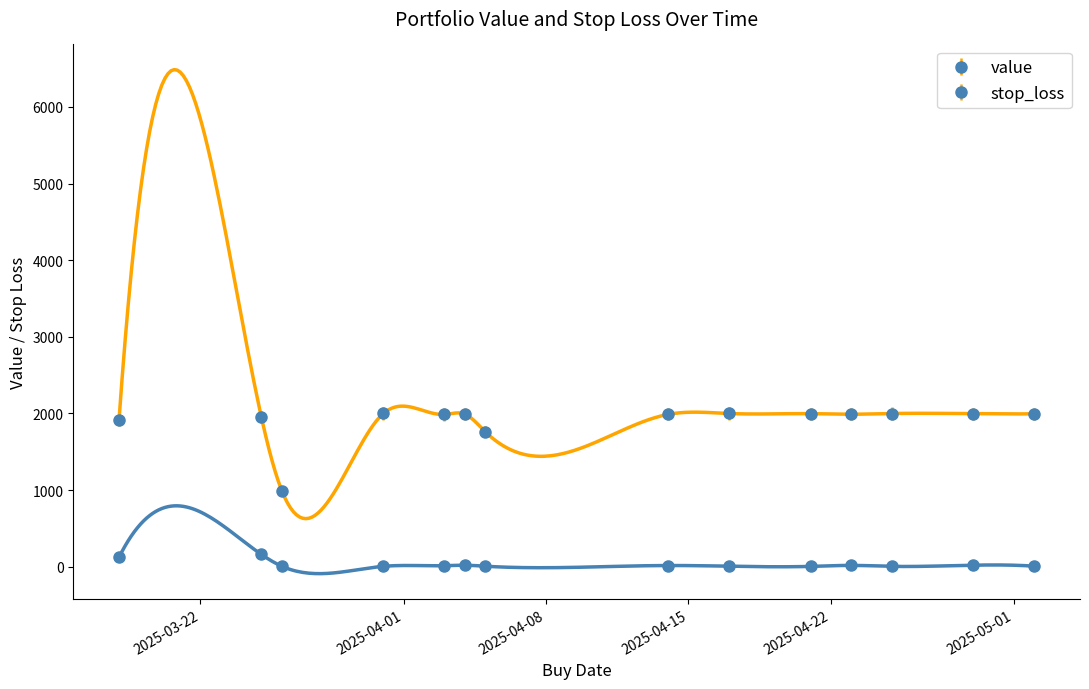

What is the label of the 4th point from the right?

2025-04-23